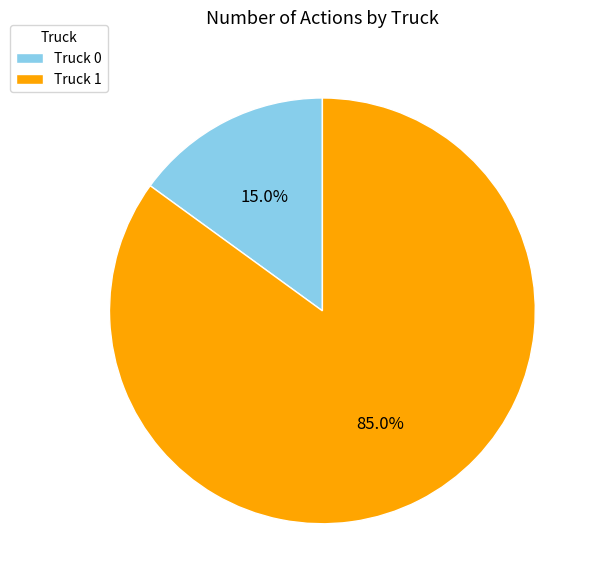

Is the sum of Truck 1 and Truck 0 greater than half?

Yes